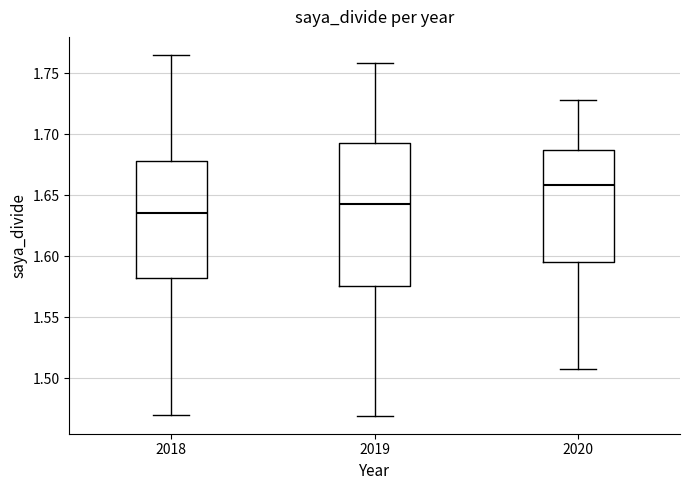

Where does the lower whisker of the box at x = 2018 end on the y-axis? The values are not printed on the chart, so give them approximately, as read against the axis.

1.470